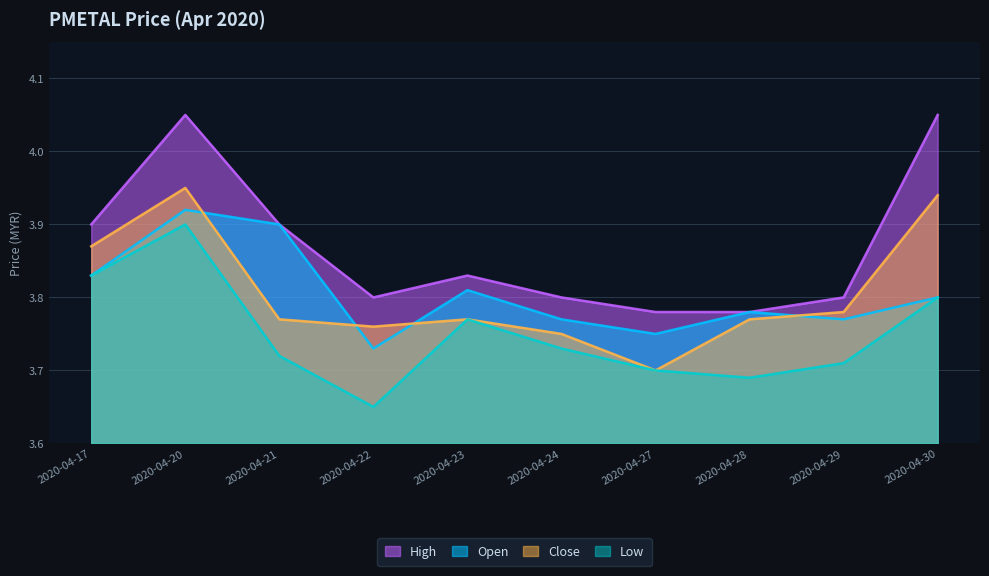

True or false: close and low intersect in this chart.

False